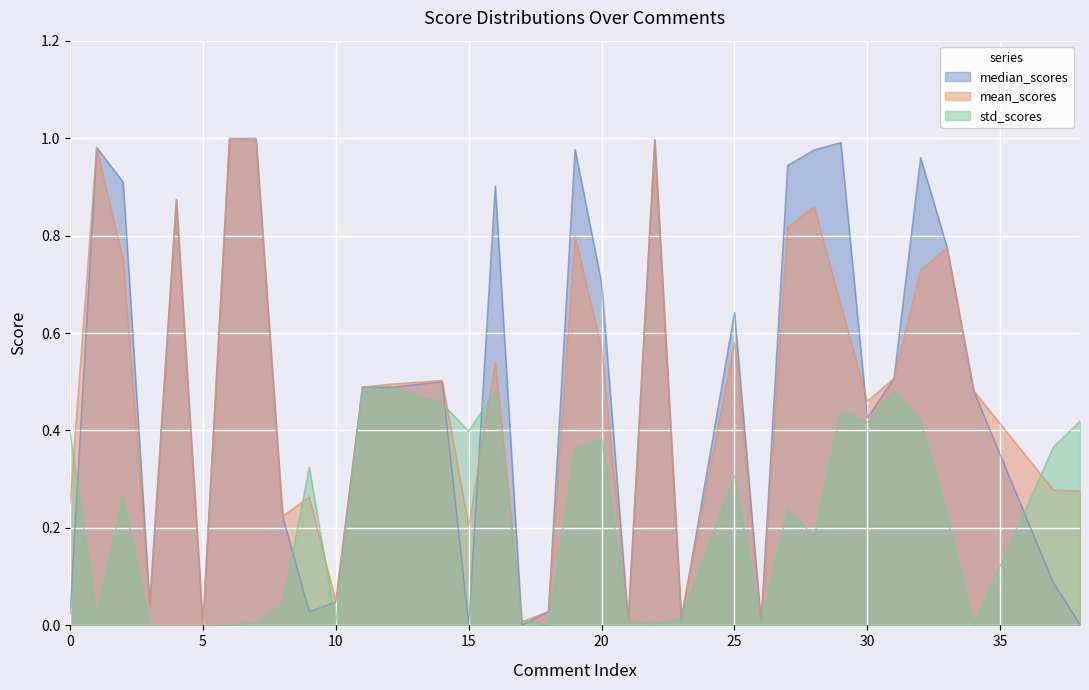

List the labels in order of mean_scores value, largest first.

6, 22, 7, 1, 4, 28, 27, 19, 33, 2, 32, 29, 25, 20, 16, 31, 14, 12, 11, 34, 30, 37, 38, 9, 0, 8, 15, 10, 3, 18, 23, 21, 17, 26, 5